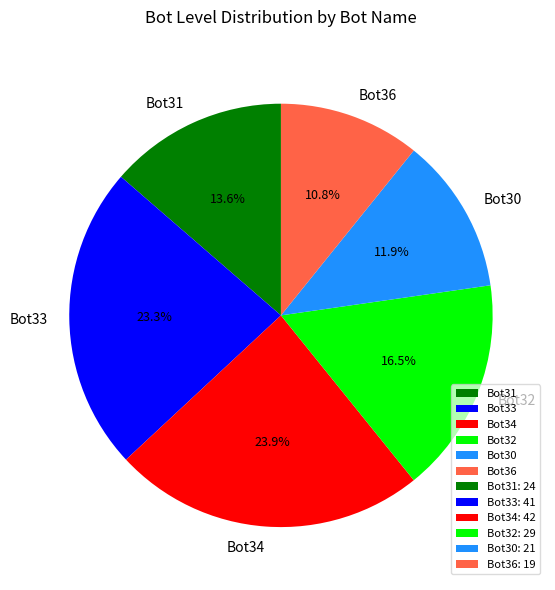

What portion of the pie excludes Bot30?

88.1%